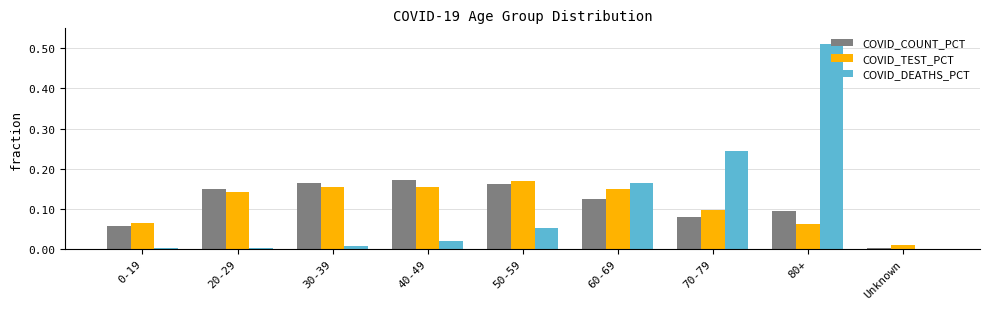

What is the sum of all COVID_TEST_PCT values?

1.0